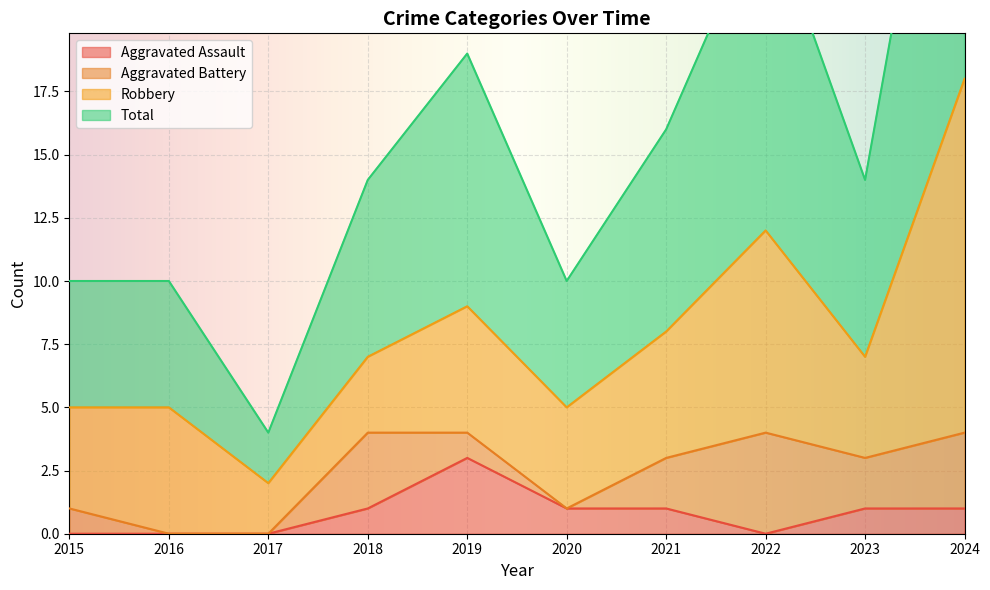

What is the difference between the second highest and minimum values in the Aggravated Assault series?

1